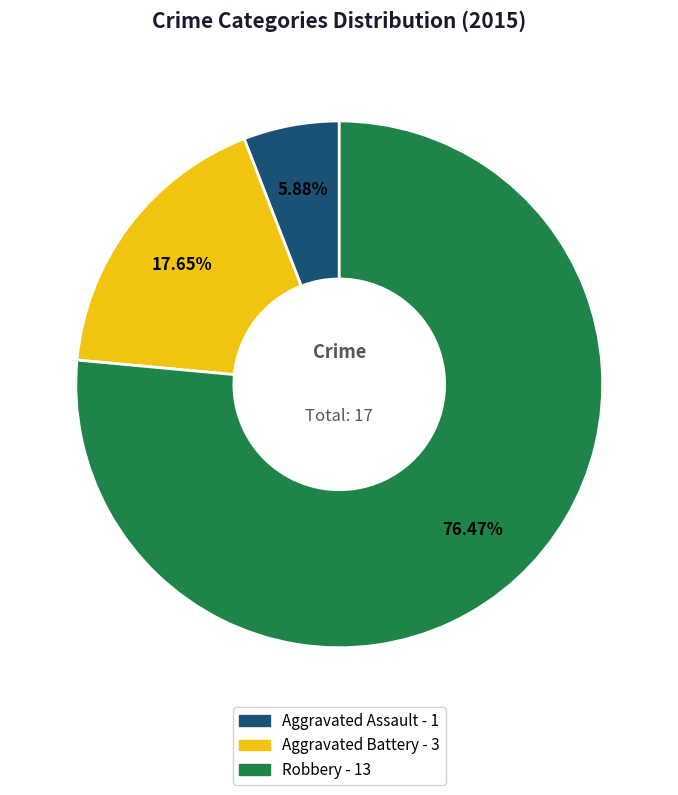

Which slice represents more than half of the pie?

Robbery